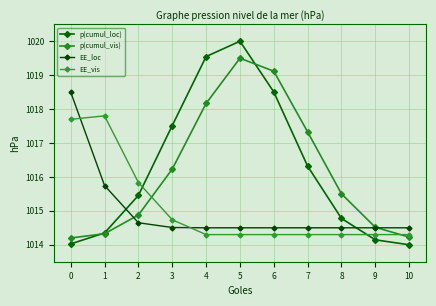

Reading right to left, list all the values displayed in this chart.

p(cumul_loc): 10=1014.0	9=1014.1	8=1014.8	7=1016.3	6=1018.5	5=1020.0	4=1019.5	3=1017.5	2=1015.5	1=1014.3	0=1014.0
p(cumul_vis): 10=1014.2	9=1014.5	8=1015.5	7=1017.3	6=1019.1	5=1019.5	4=1018.2	3=1016.2	2=1014.9	1=1014.3	0=1014.2
EE_loc: 10=1014.5	9=1014.5	8=1014.5	7=1014.5	6=1014.5	5=1014.5	4=1014.5	3=1014.5	2=1014.6	1=1015.7	0=1018.5
EE_vis: 10=1014.3	9=1014.3	8=1014.3	7=1014.3	6=1014.3	5=1014.3	4=1014.3	3=1014.7	2=1015.8	1=1017.8	0=1017.7